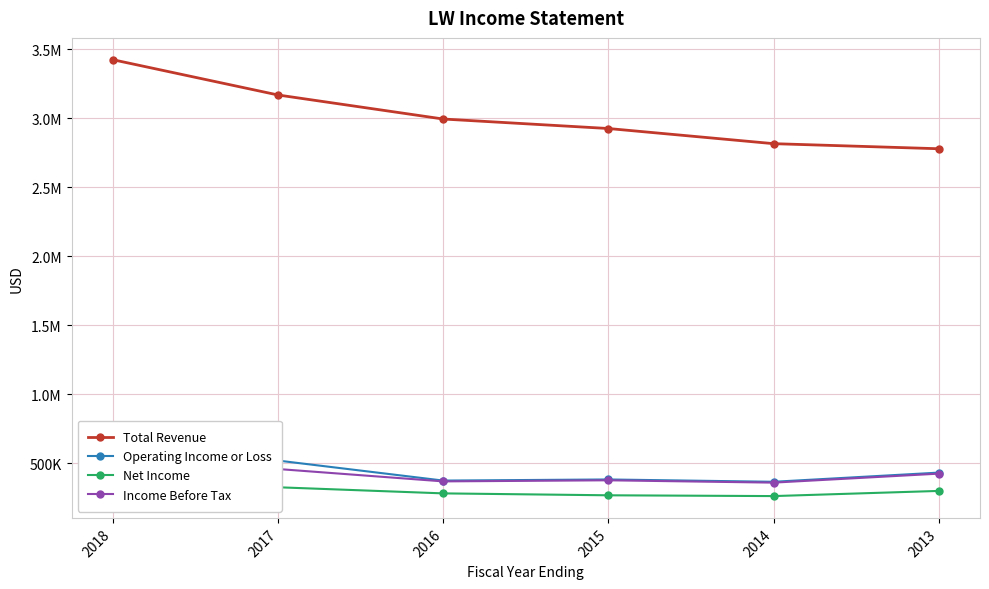

Rank the series at 2014 from lowest to highest value.

Net Income, Income Before Tax, Operating Income or Loss, Total Revenue